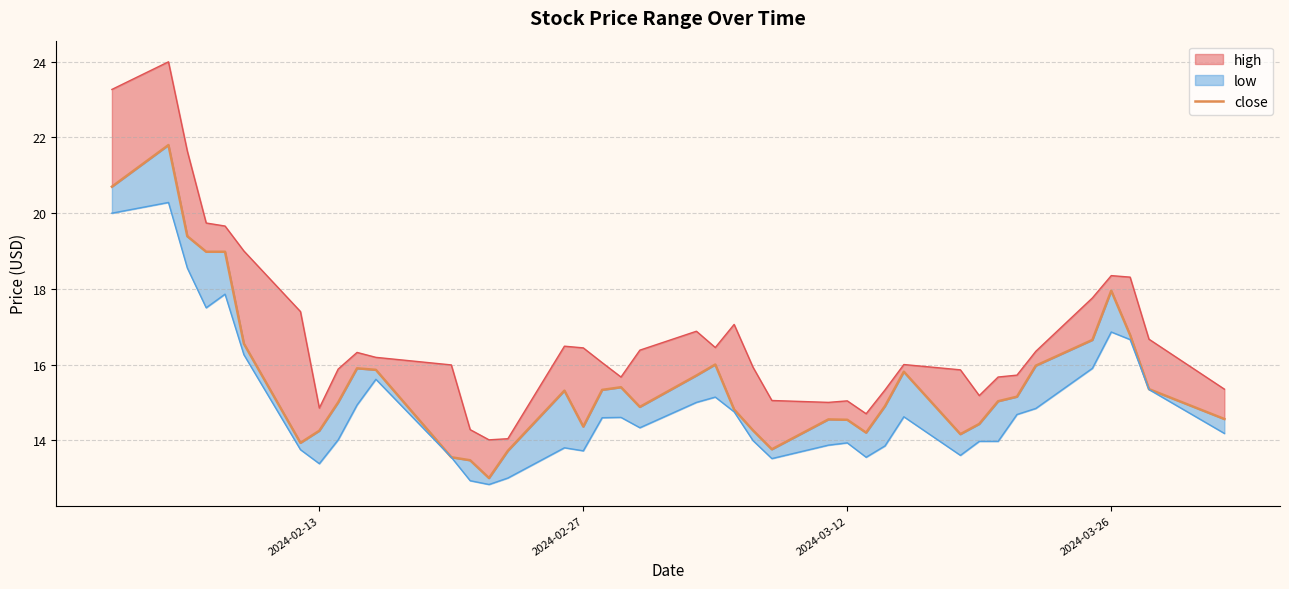

The value at 2024-02-27 is 20.0. True or false?

False